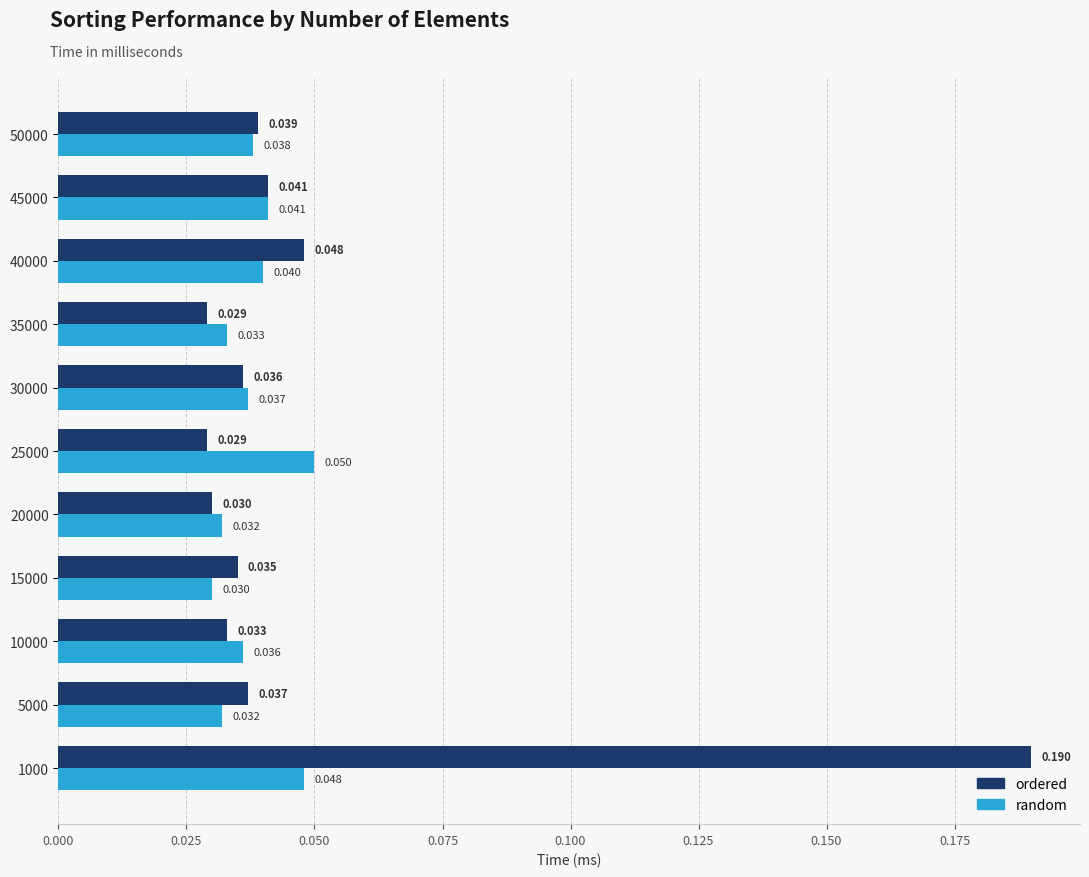

List the series in order of their overall mean, lowest first.

random, ordered